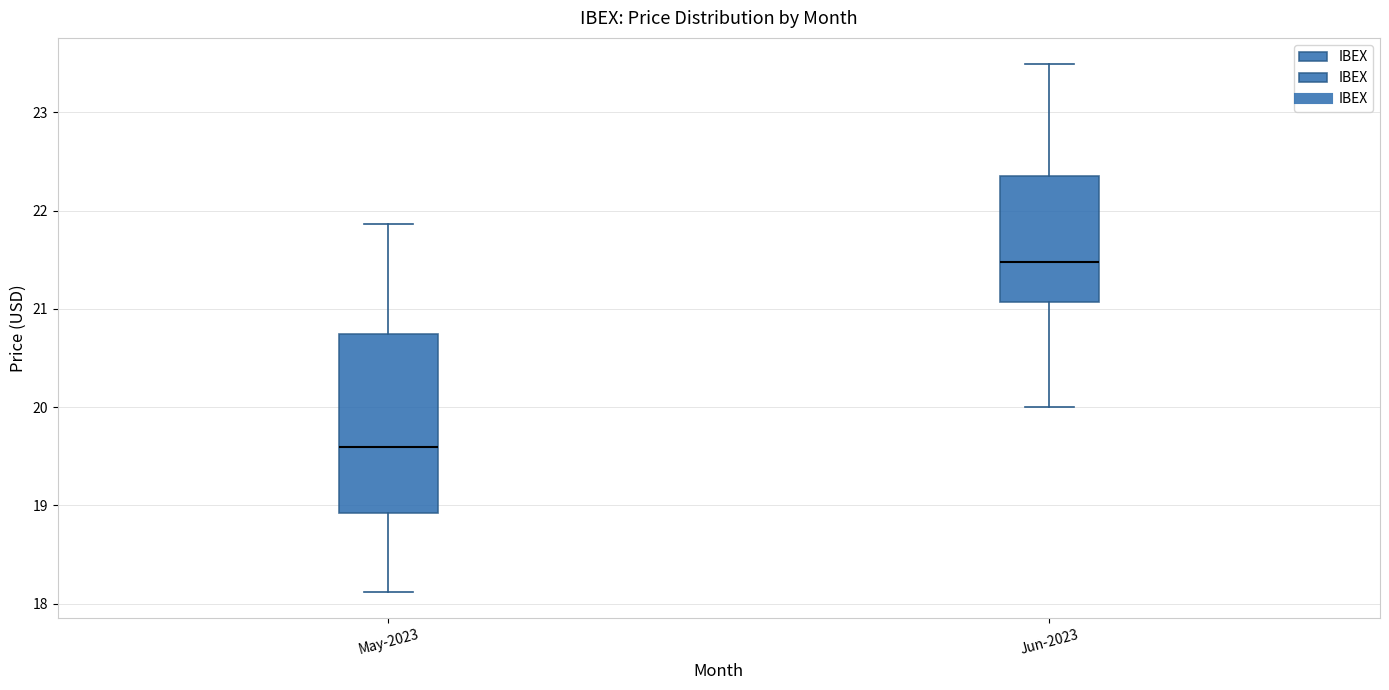

Comparing the boxes themselves (not the whiskers), which one is the tallest?

May-2023